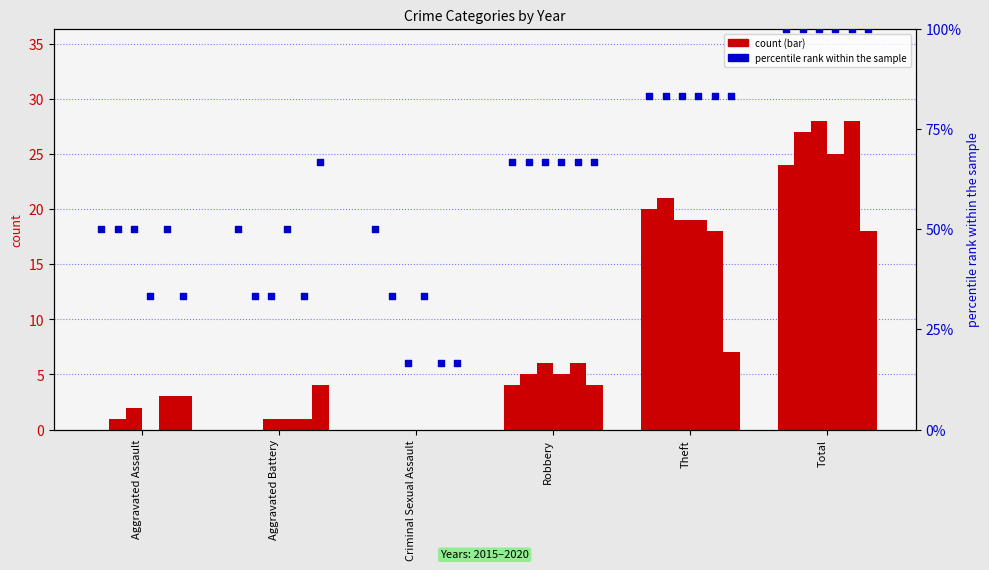

Is the value of 2020 at Aggravated Assault greater than the value of 2018 at Aggravated Assault?

Yes